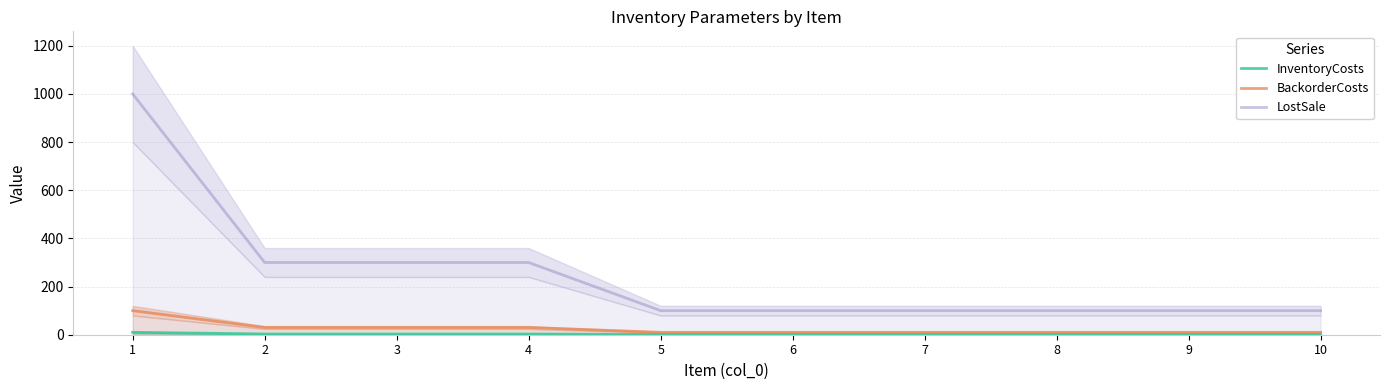

Count the number of categories in the chart.

10